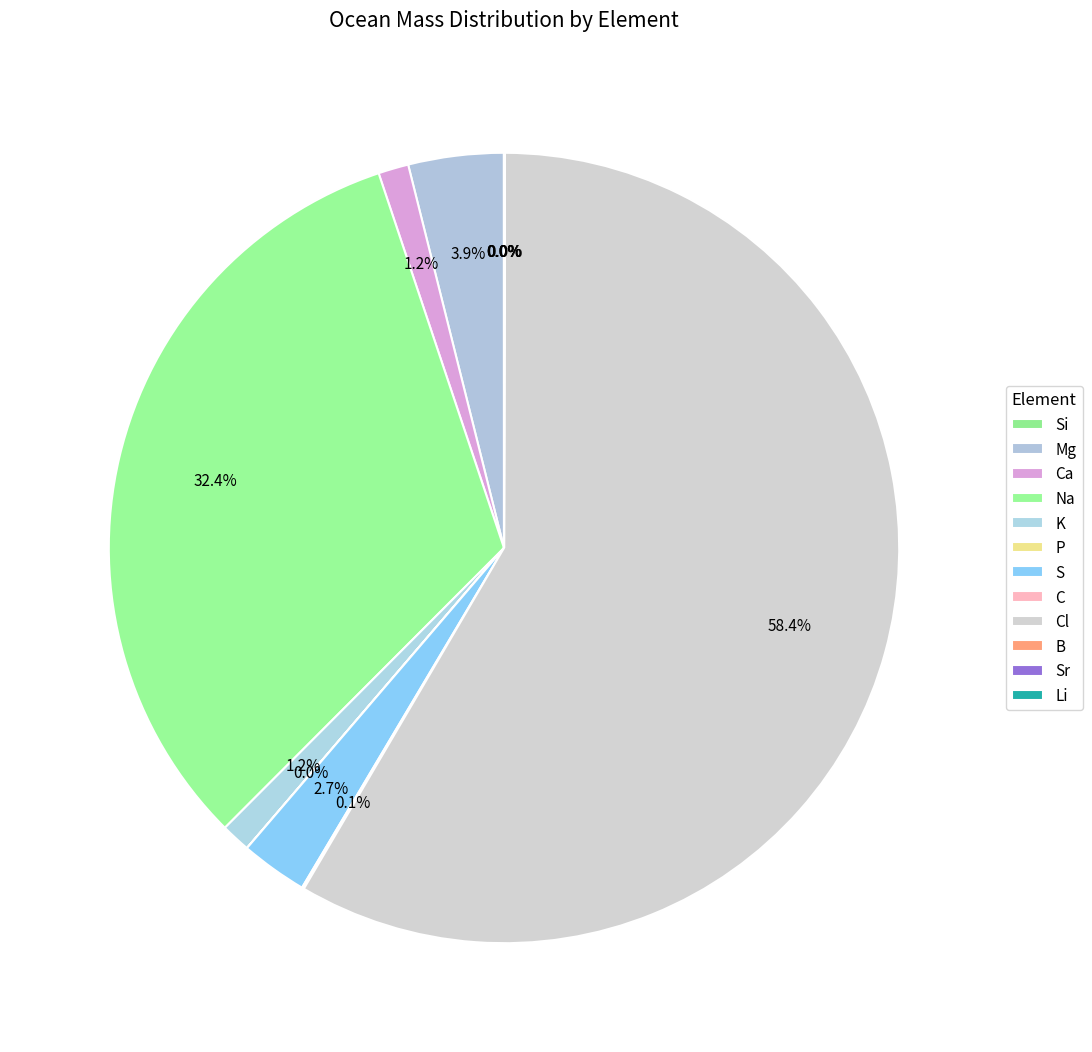

How many segments does this pie chart have?

12